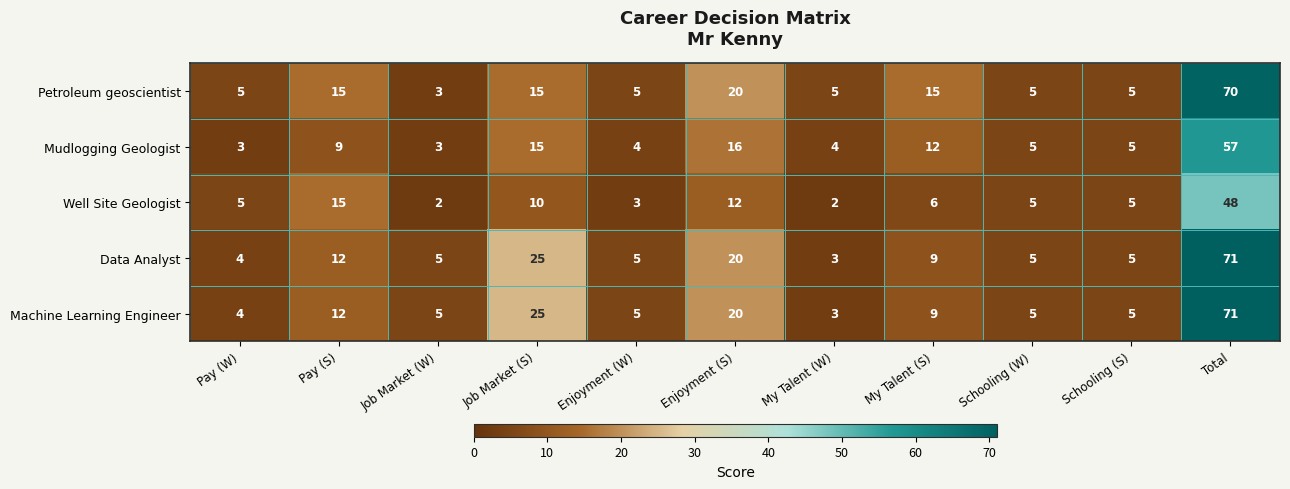

What is the total value across all series at Enjoyment (W)?

22